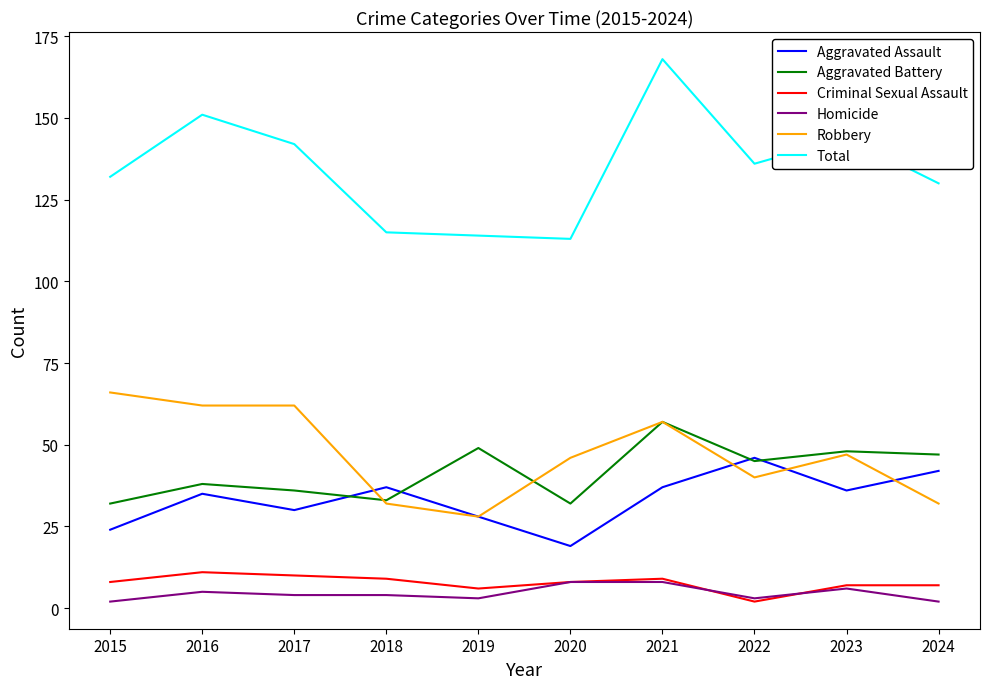

What is the minimum value shown in the chart?

2